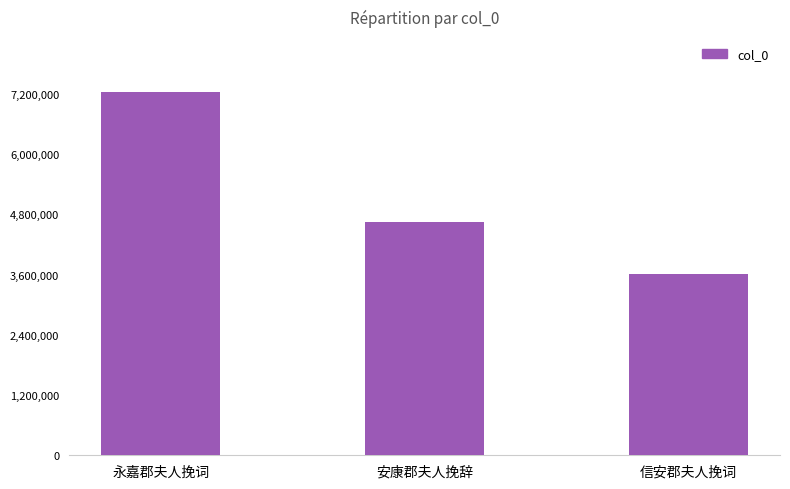

True or false: the data shows 6379074 at 信安郡夫人挽词.

False